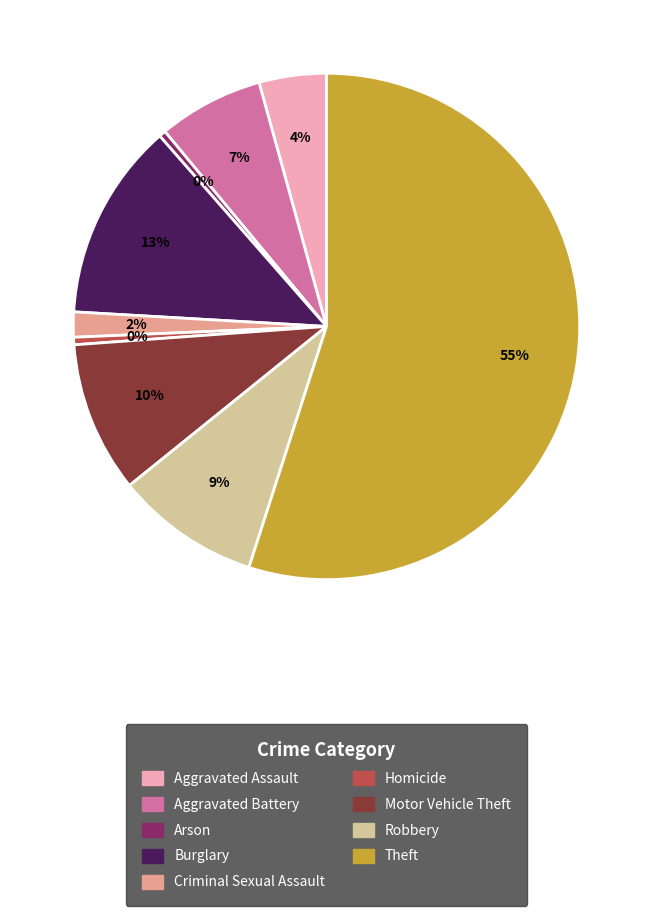

True or false: Burglary accounts for 13% of the total.

True